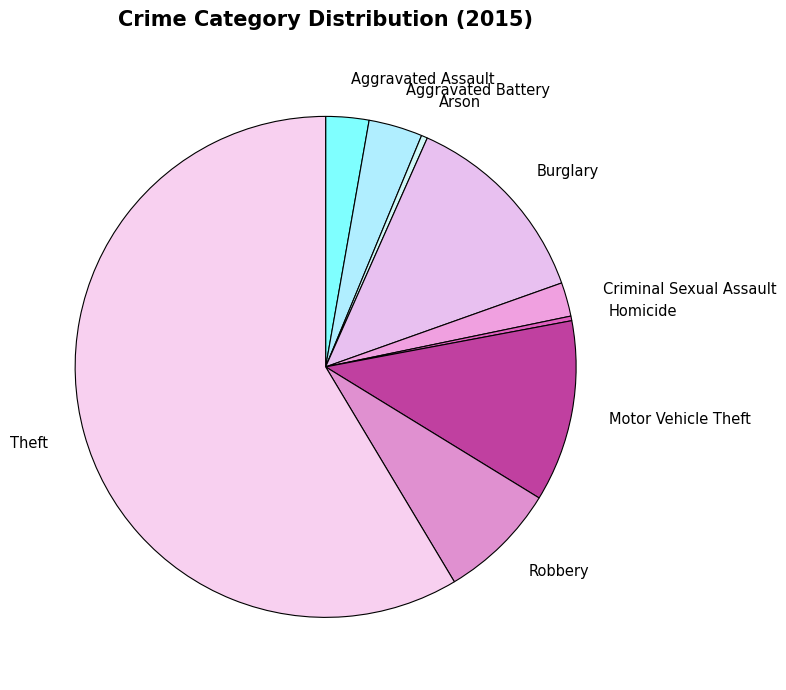

Which category has the biggest portion of the pie?

Theft